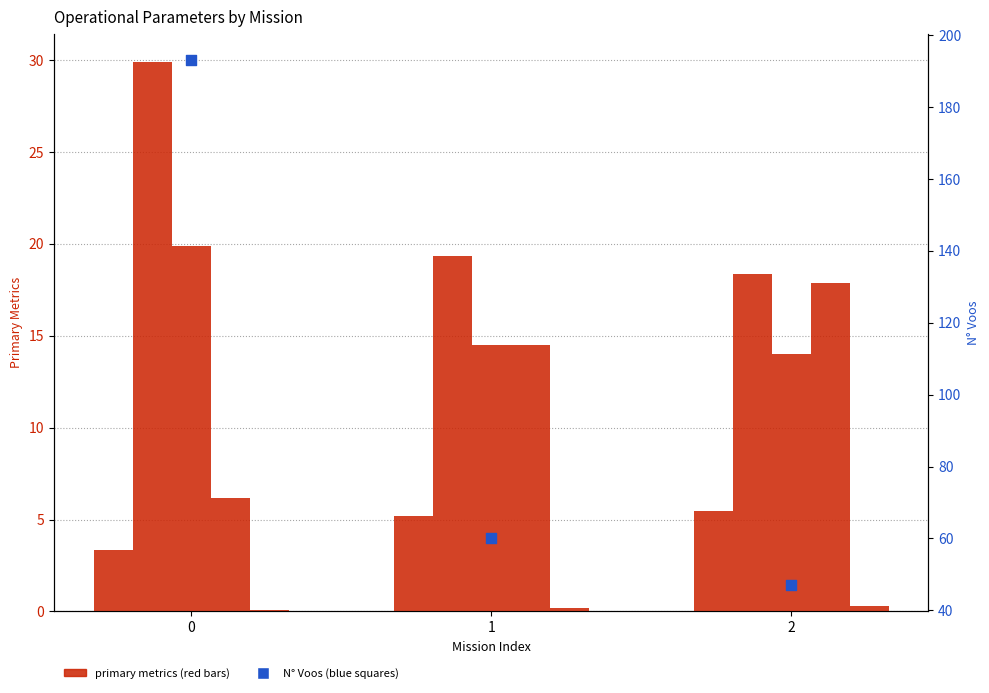

Which series has the largest total across all categories?

N Voos